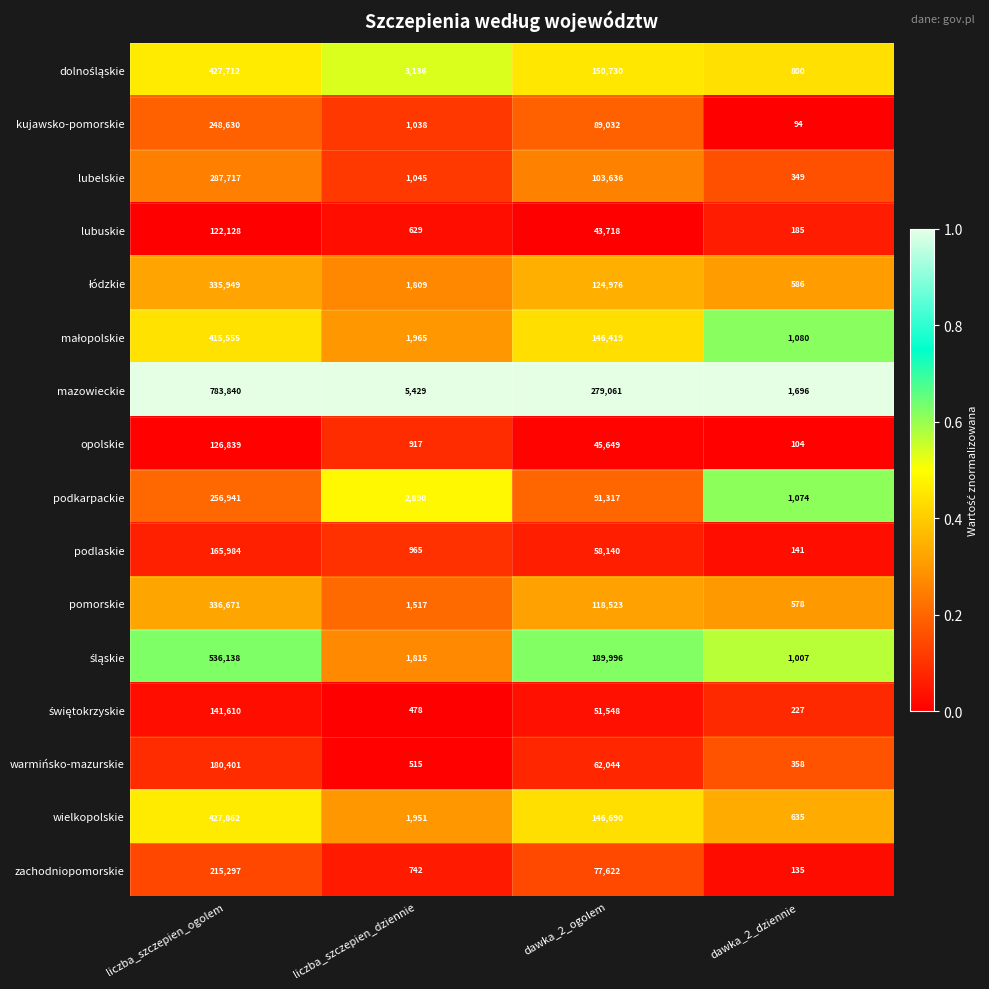

Is it true that podkarpackie equals 2890 at liczba_szczepien_dziennie?

True